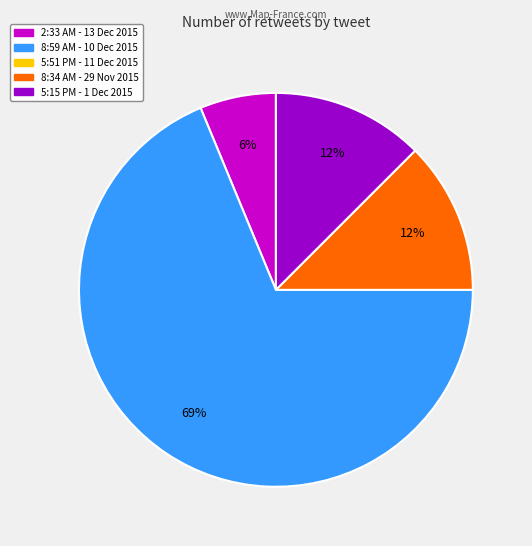

To the nearest percent, what is the average slice percentage?

25%